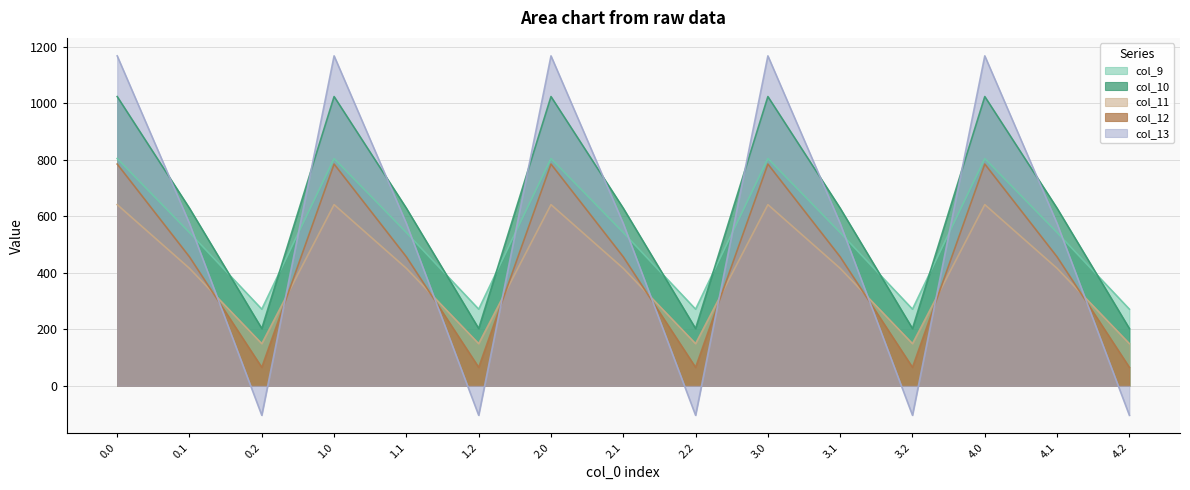

What are all the series names shown in the legend?

col_9, col_10, col_11, col_12, col_13